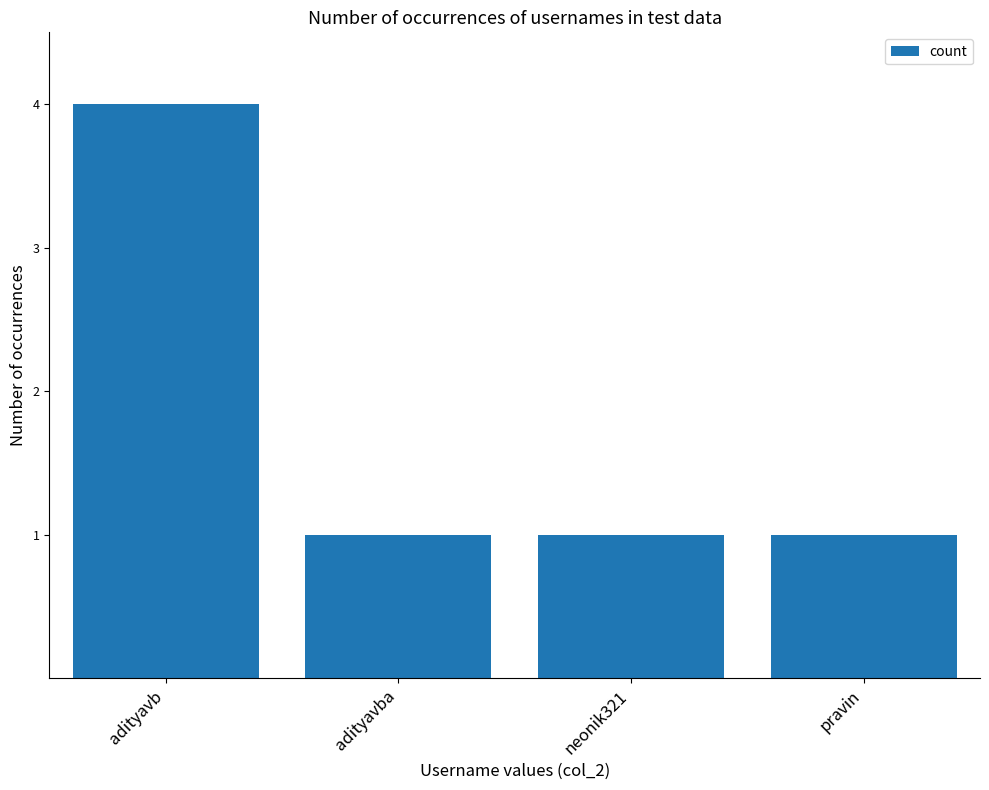

Are the bars horizontal?

No